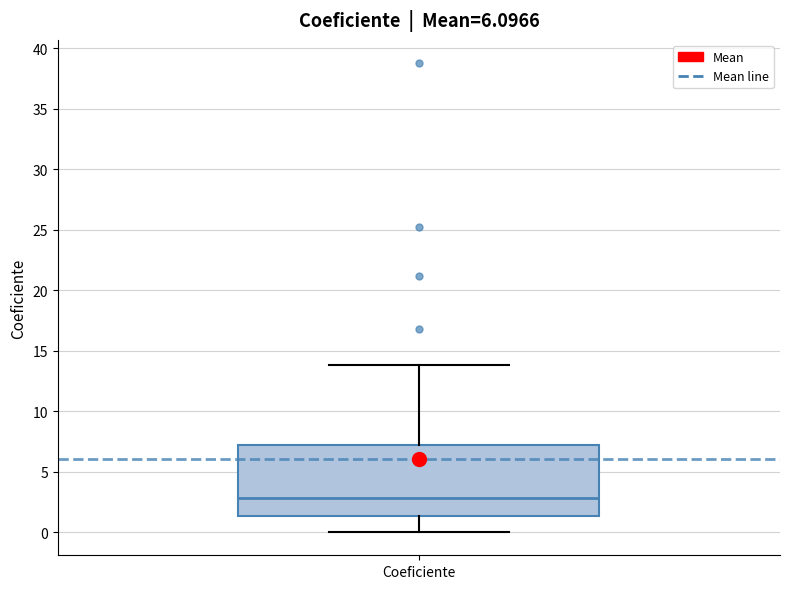

Where is the upper edge of the box for Coeficiente on the y-axis? The values are not printed on the chart, so give them approximately, as read against the axis.

7.5